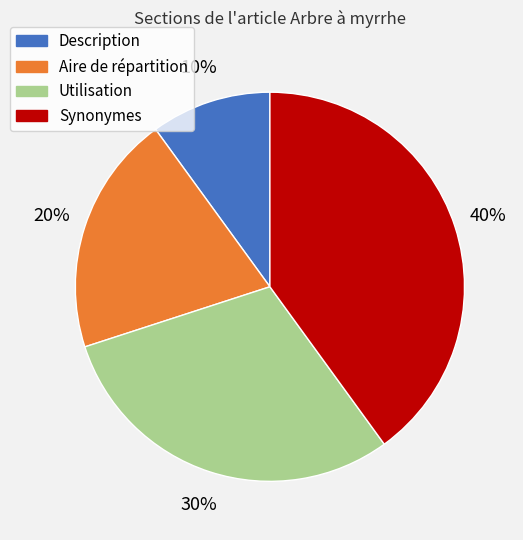

Which category has the biggest portion of the pie?

Synonymes